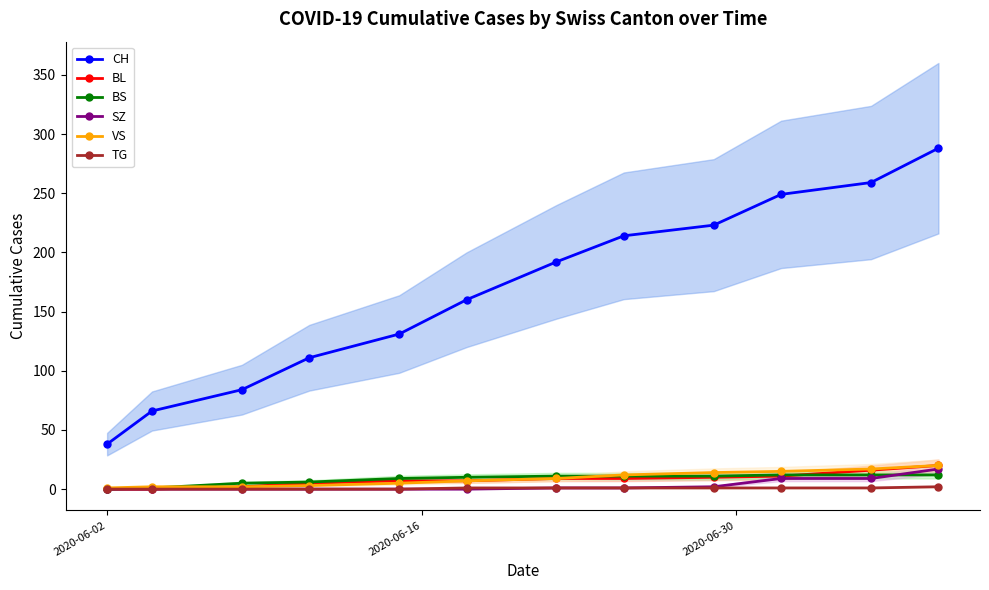

True or false: BL and BS intersect in this chart.

True